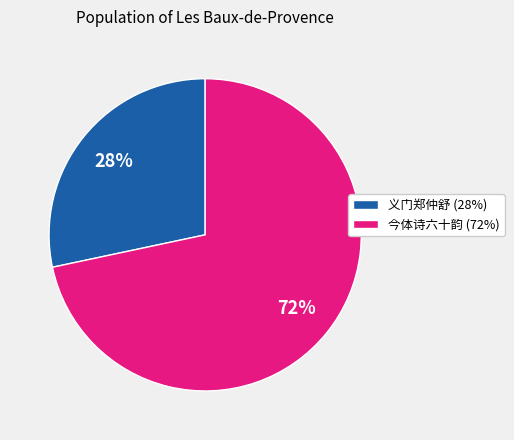

Do 义门郑仲舒 (28%) and 今体诗六十韵 (72%) together represent more than half of the pie?

Yes